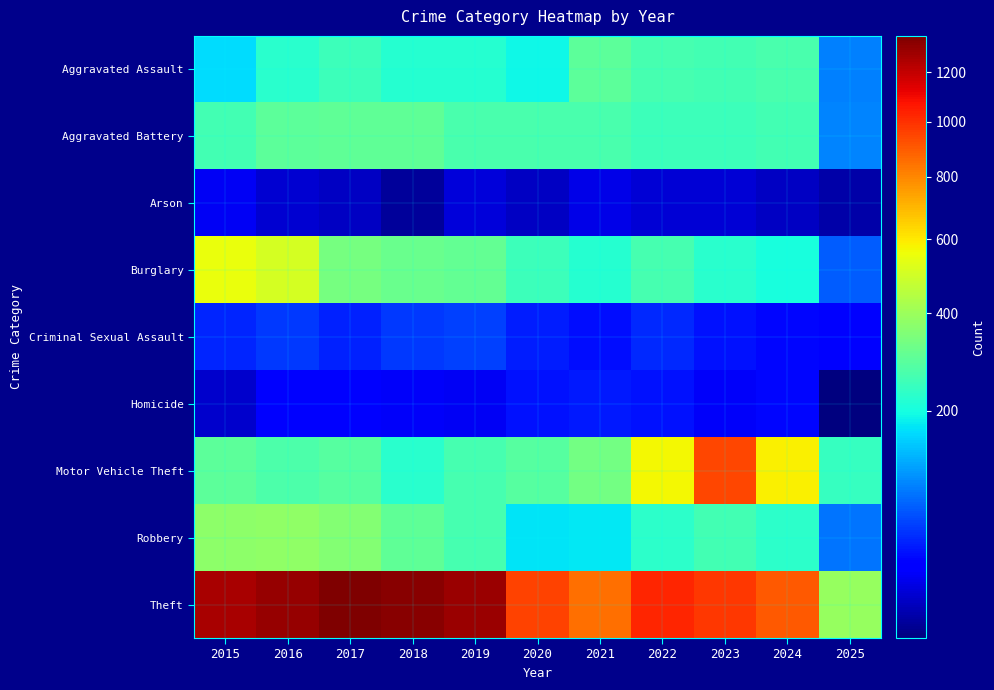

What is the maximum value shown in the chart?

1359